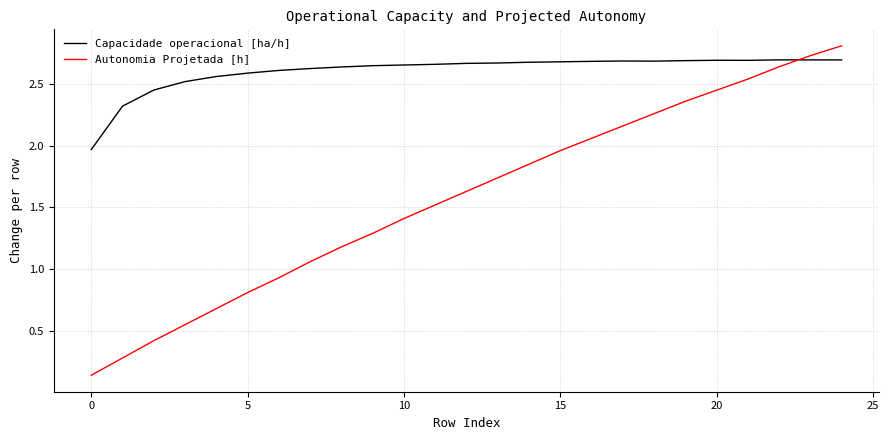

How many times do Autonomia Projetada [h] and Capacidade operacional [ha/h] cross each other?

1